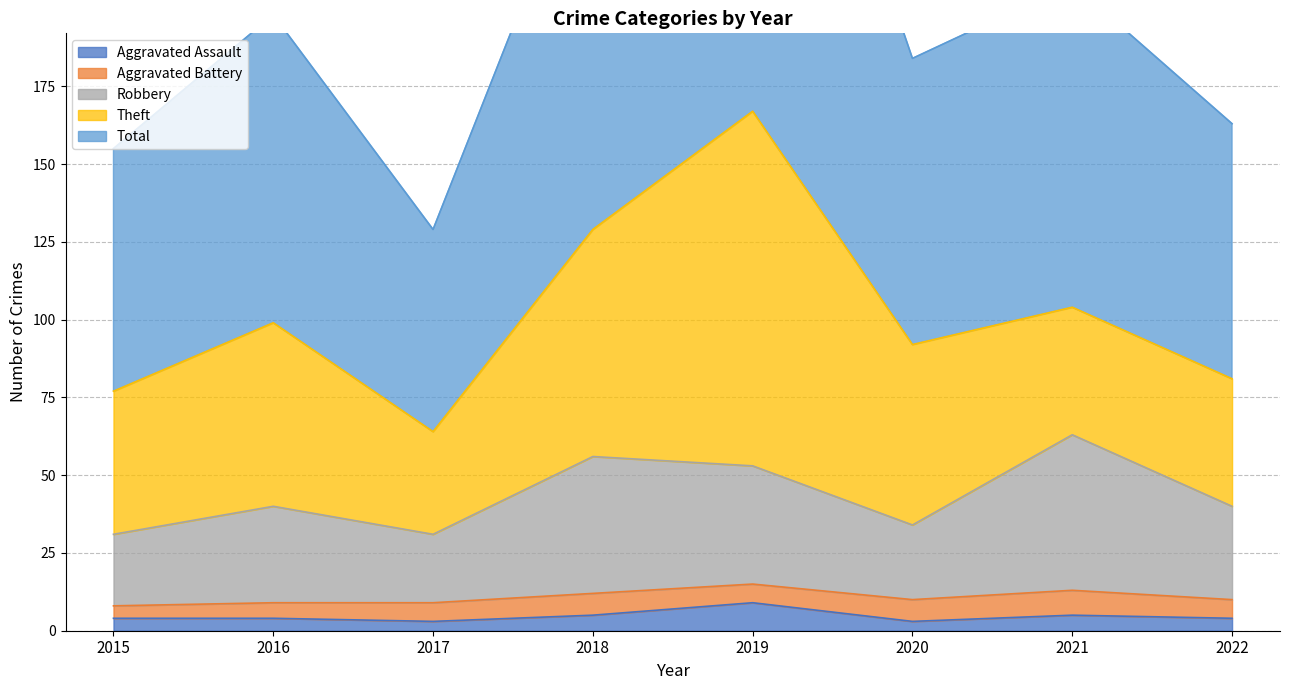

What is the maximum value for Aggravated Assault?

9